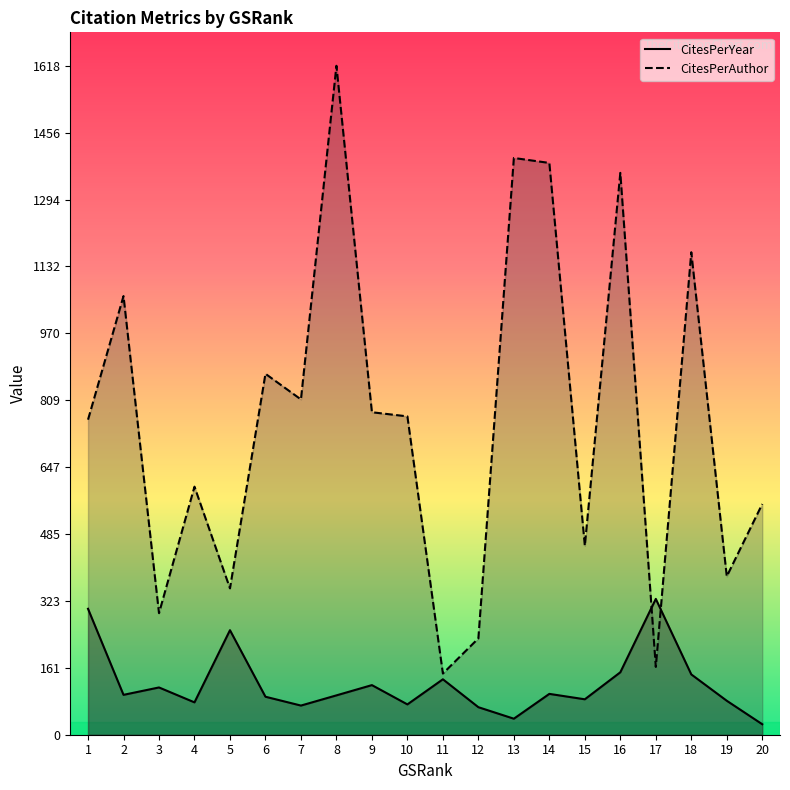

Reading left to right, transcribe all the data shown in this chart.

CitesPerYear: 304.6	96.5	114.3	78.3	252.9	91.9	70.5	95.2	120.0	73.3	134.1	66.6	38.8	98.8	85.7	151.0	328.5	145.9	82.1	25.4
CitesPerAuthor: 762.0	1061.0	294.0	600.0	354.0	873.0	811.0	1618.0	780.0	770.0	148.0	233.0	1395.0	1383.0	457.0	1359.0	164.0	1167.0	383.0	558.0